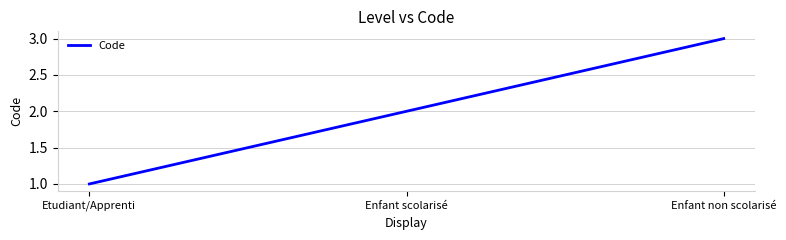

What position from the left is Etudiant/Apprenti?

1